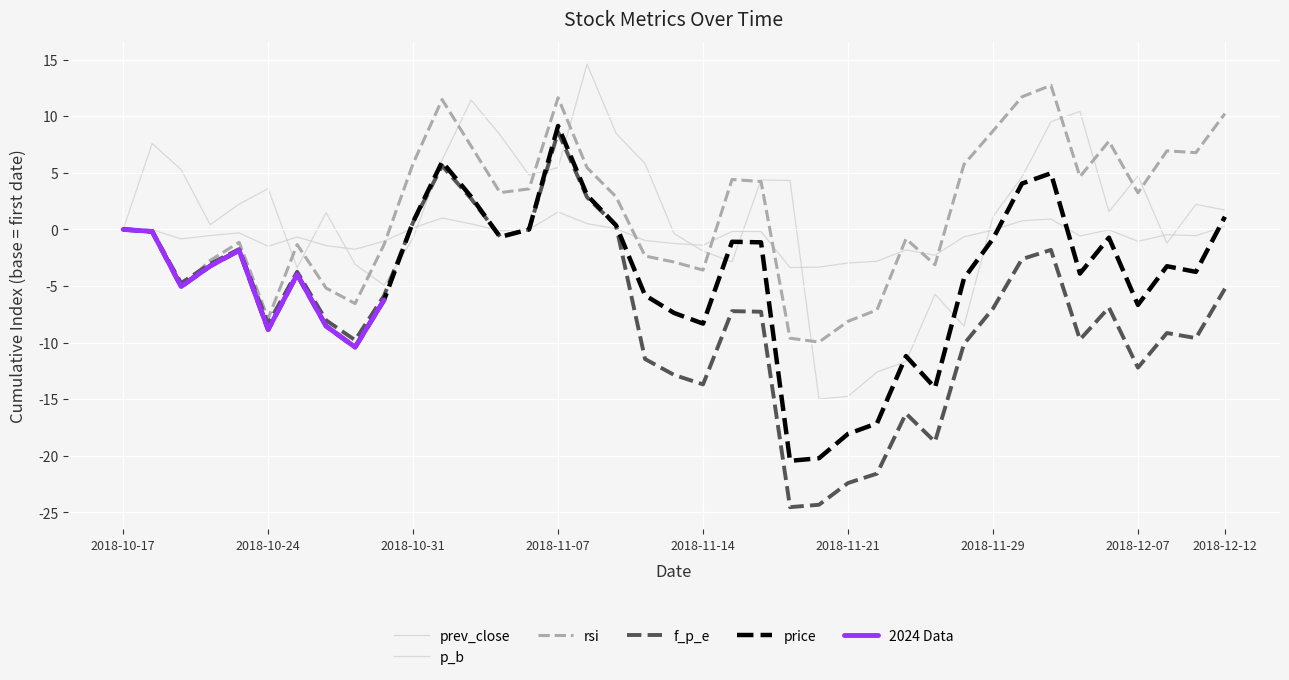

What is the sum of the f_p_e values at 2018-11-07 and 2018-10-24?

0.3